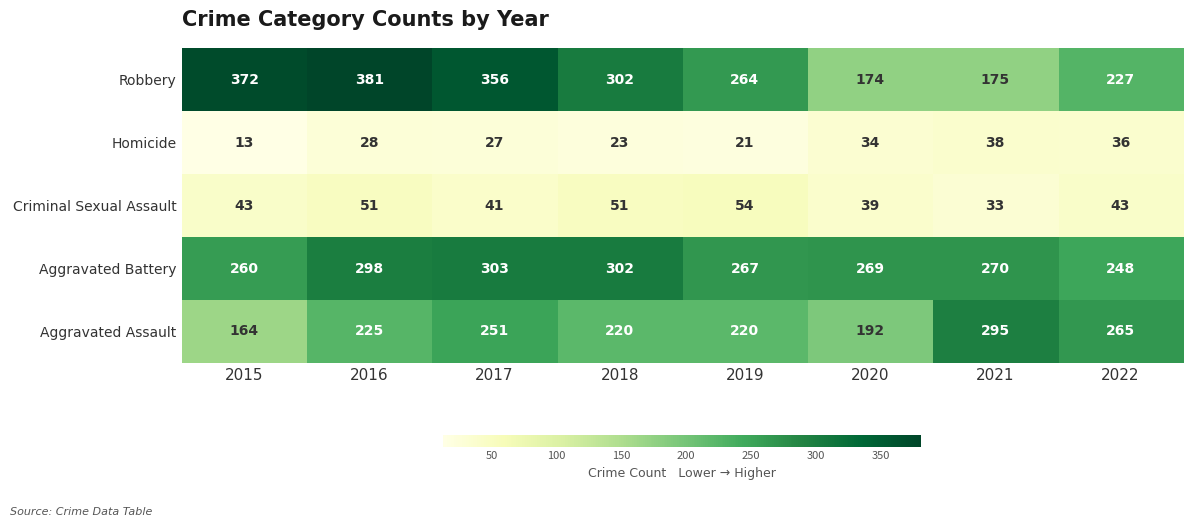

Rank the series at 2021 from lowest to highest value.

Criminal Sexual Assault, Homicide, Robbery, Aggravated Battery, Aggravated Assault